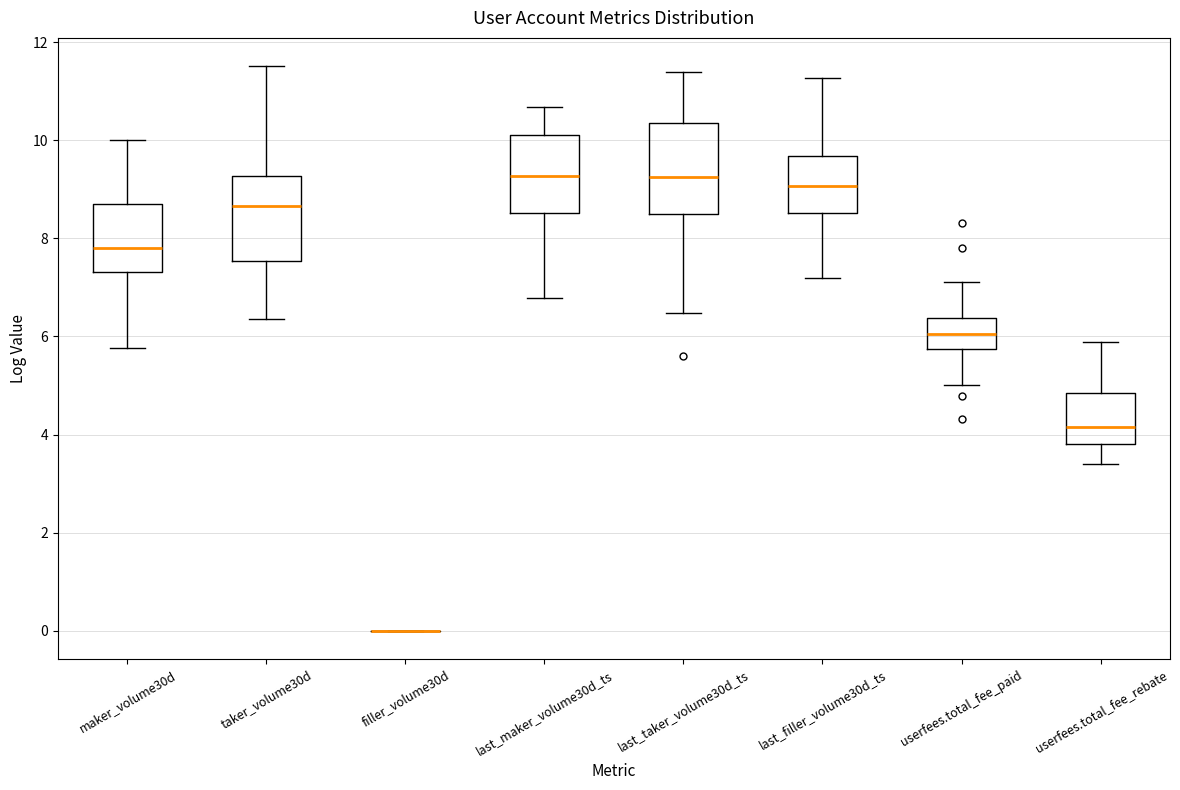

Where does the upper whisker of the box for maker_volume30d end on the y-axis? The values are not printed on the chart, so give them approximately, as read against the axis.

10.0